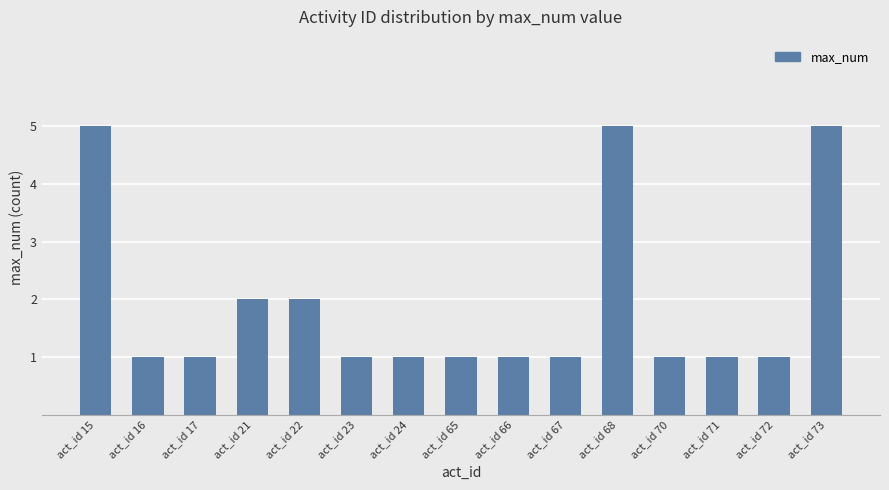

How many categories are shown in the chart?

15